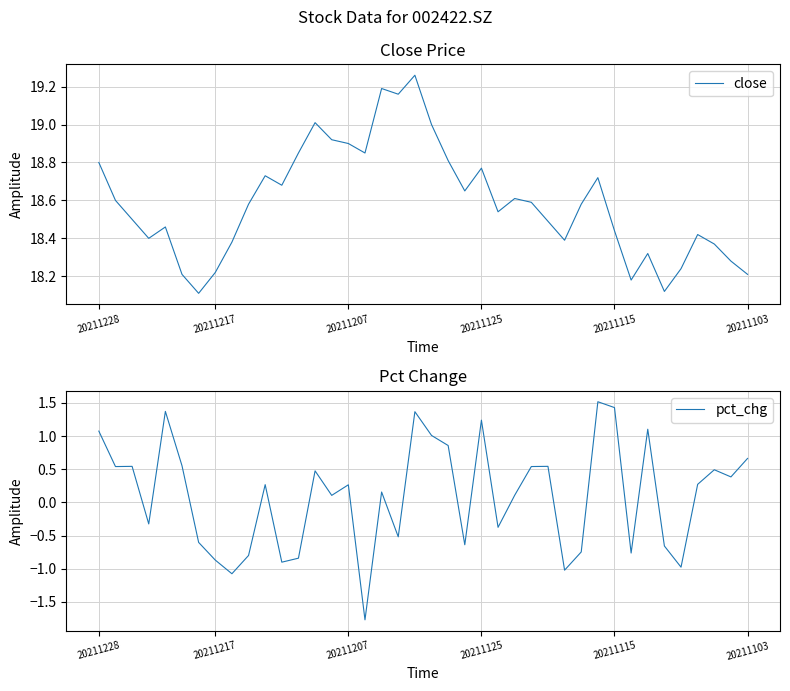

The value of close at 20211207 is 25.9. True or false?

False